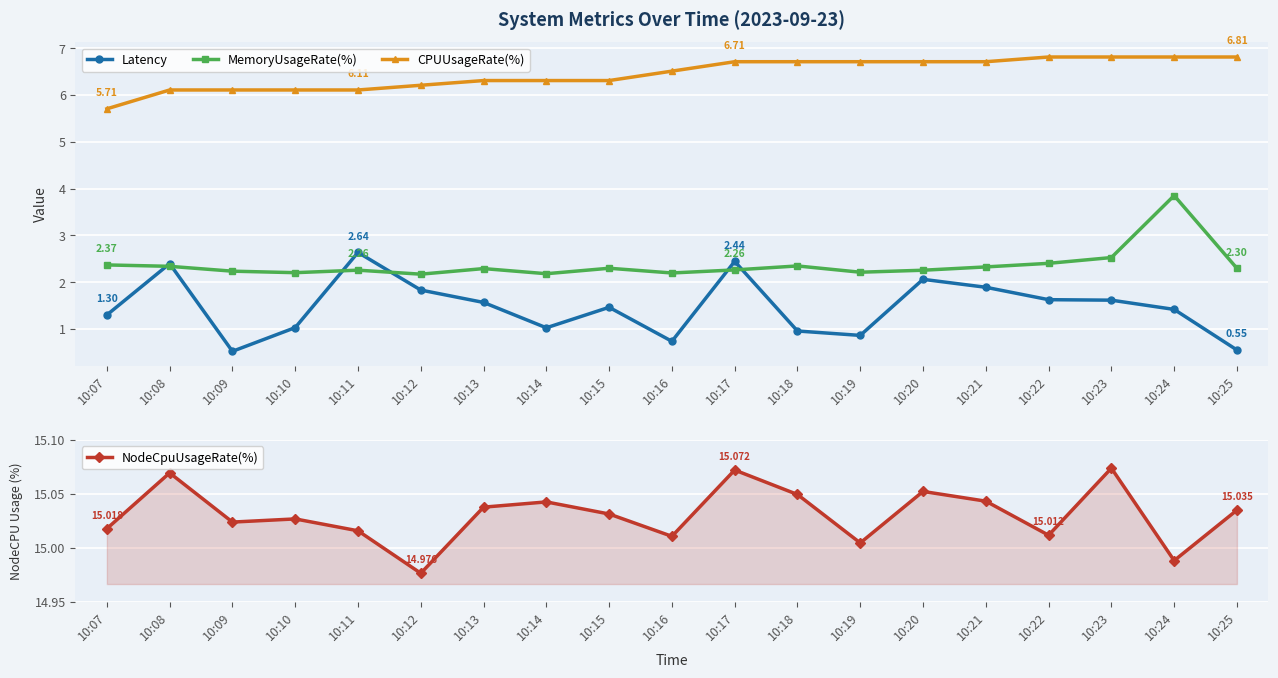

In NodeCpuUsageRate(%), how many points are lower than both neighbors (excluding endpoints)?

6